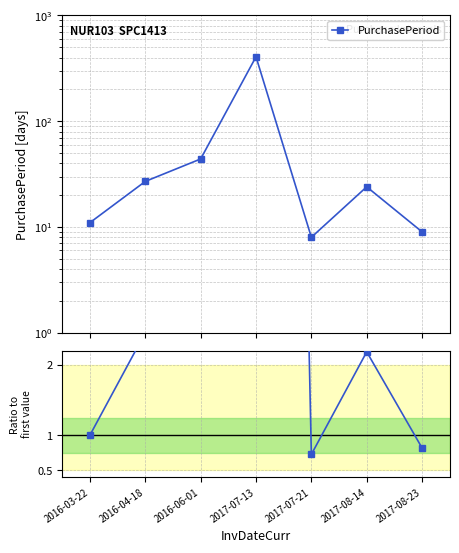

Reading left to right, transcribe all the data shown in this chart.

2016-03-22=1.0	2016-04-18=2.5	2016-06-01=4.0	2017-07-13=37.0	2017-07-21=0.7	2017-08-14=2.2	2017-08-23=0.8